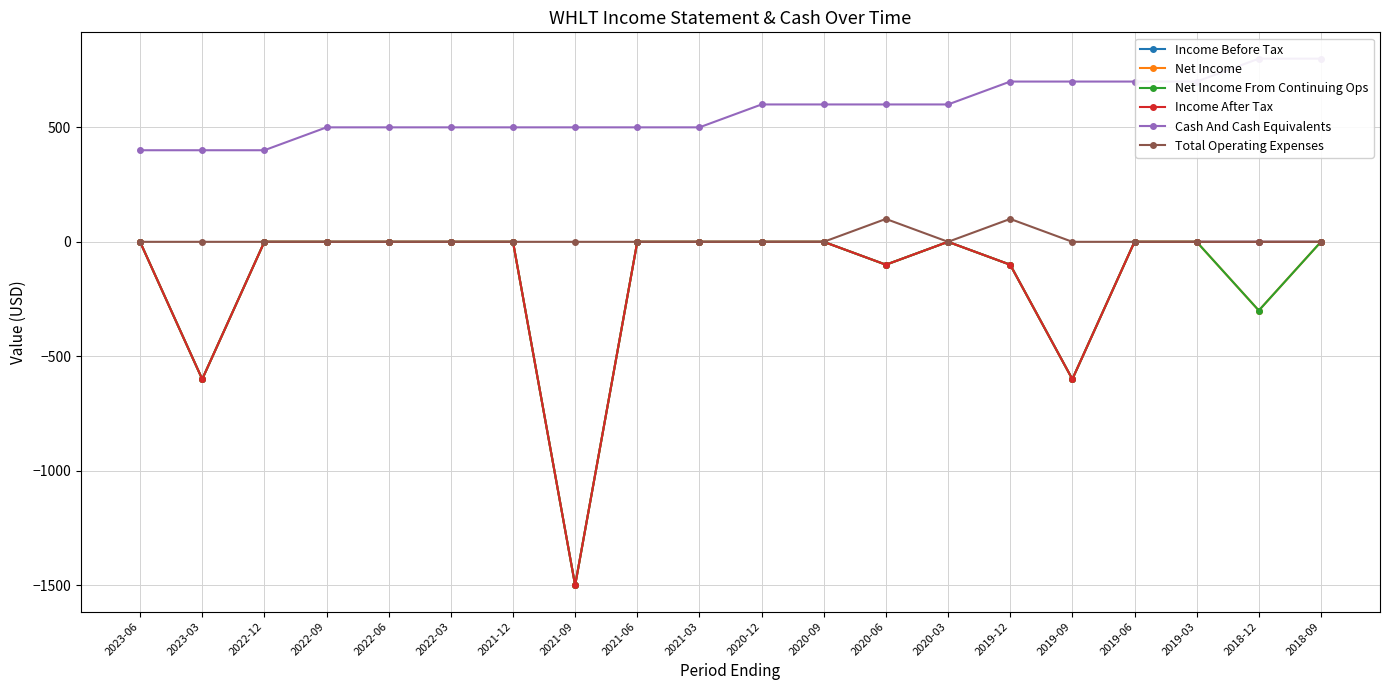

List the series in order of their peak value, highest first.

Cash And Cash Equivalents, Total Operating Expenses, Income Before Tax, Net Income, Net Income From Continuing Ops, Income After Tax